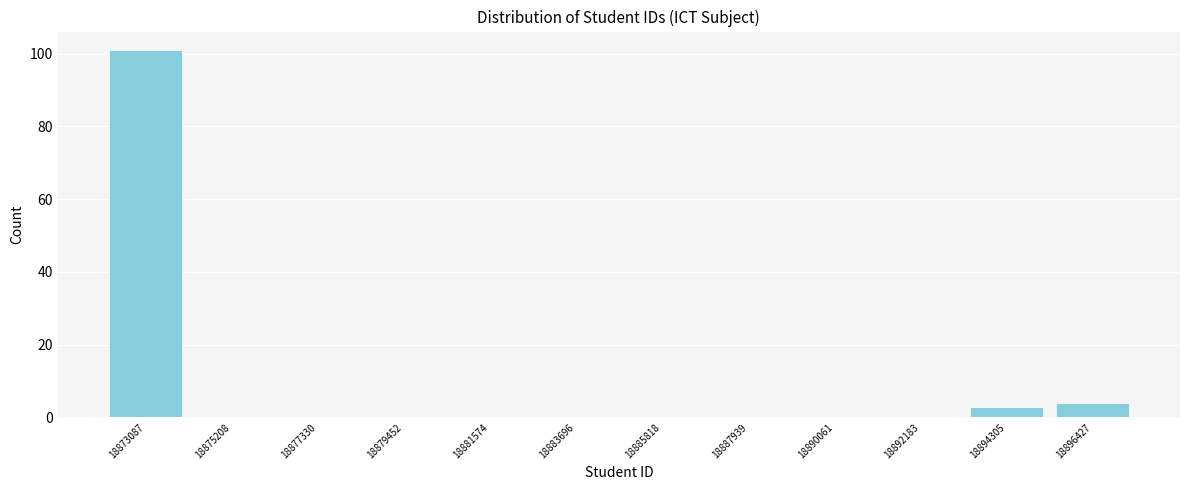

Reading left to right, transcribe all the data shown in this chart.

18873087=101	18875208=0	18877330=0	18879452=0	18881574=0	18883696=0	18885818=0	18887939=0	18890061=0	18892183=0	18894305=3	18896427=4